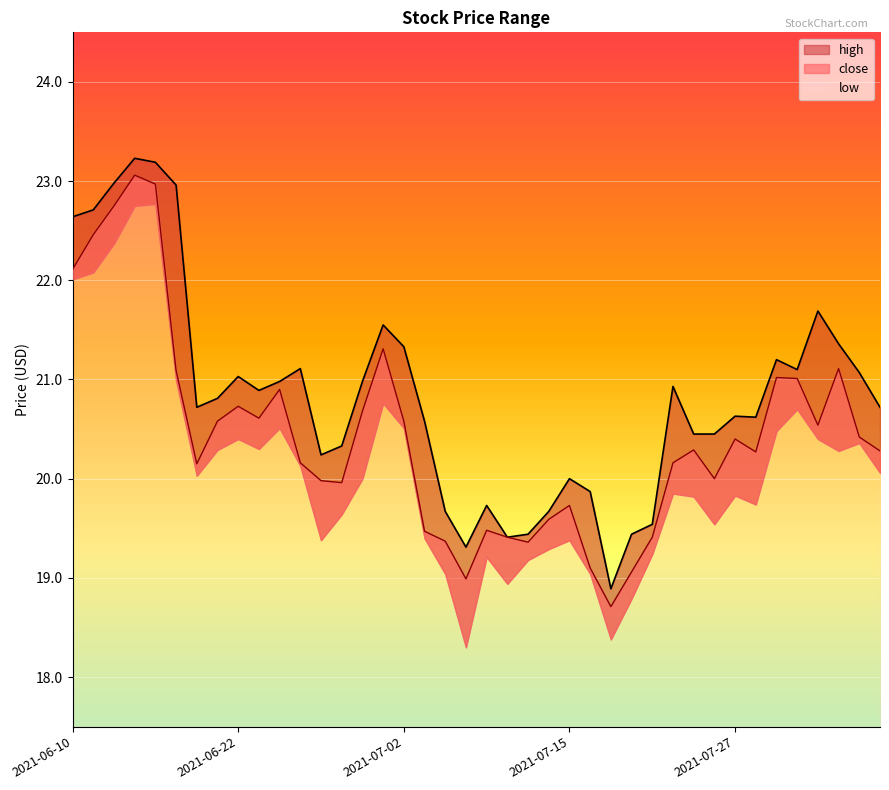

What is the sum of the close values at 2021-06-22 and 2021-07-02?

41.3